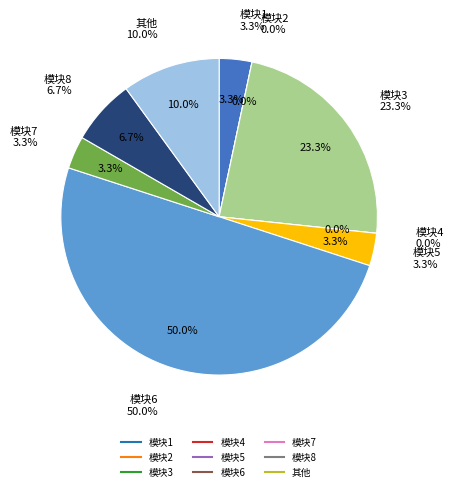

To the nearest percent, what percentage of the pie is 模块3?

23%